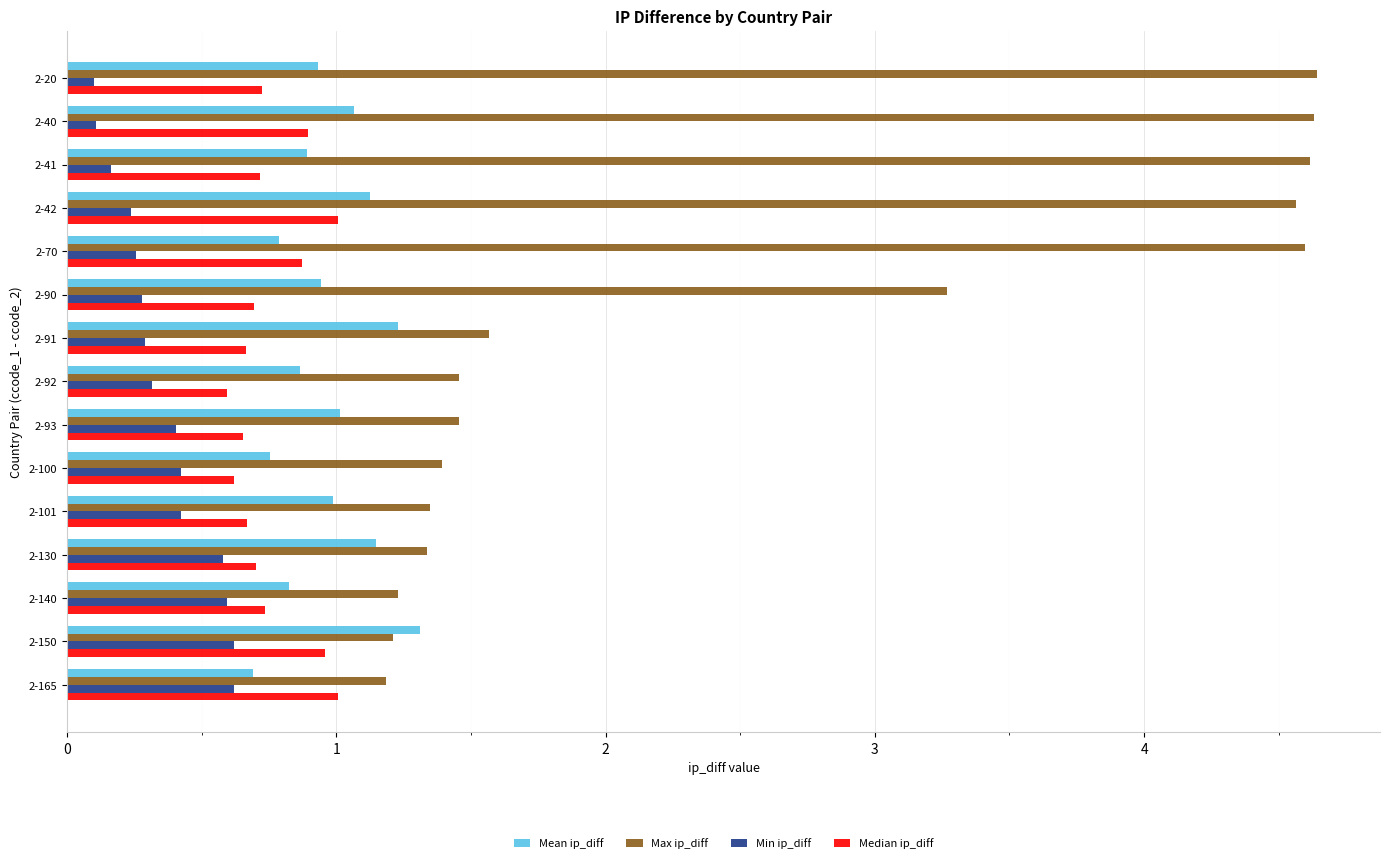

At 2-20, list the series in order from largest to smallest.

Max ip_diff, Mean ip_diff, Median ip_diff, Min ip_diff